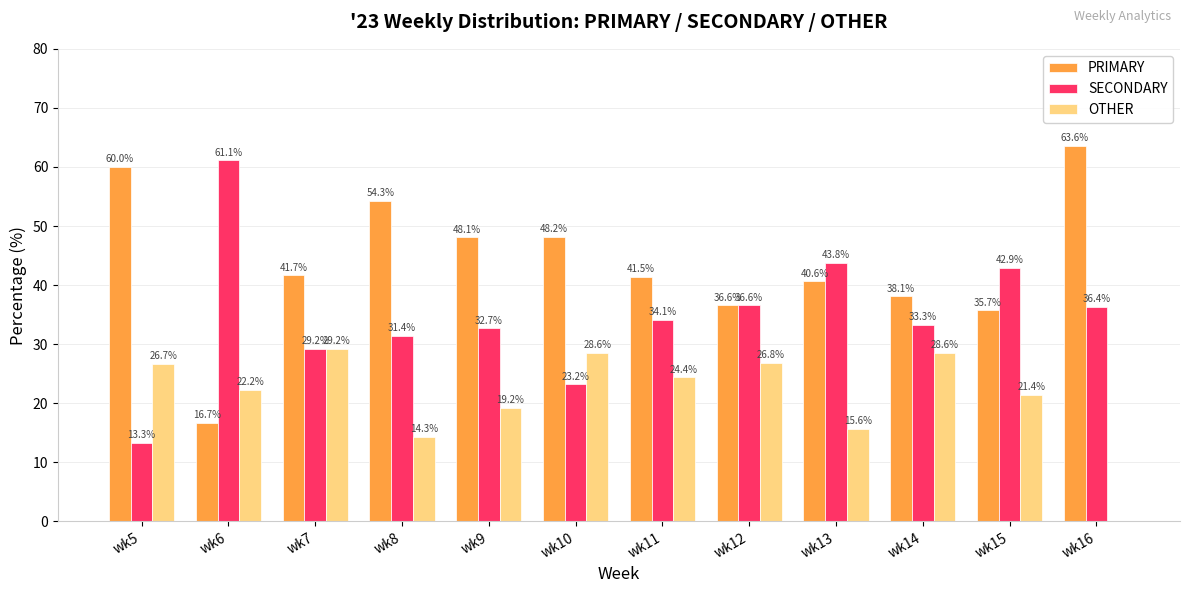

The OTHER series shows 16.2 at wk11. True or false?

False